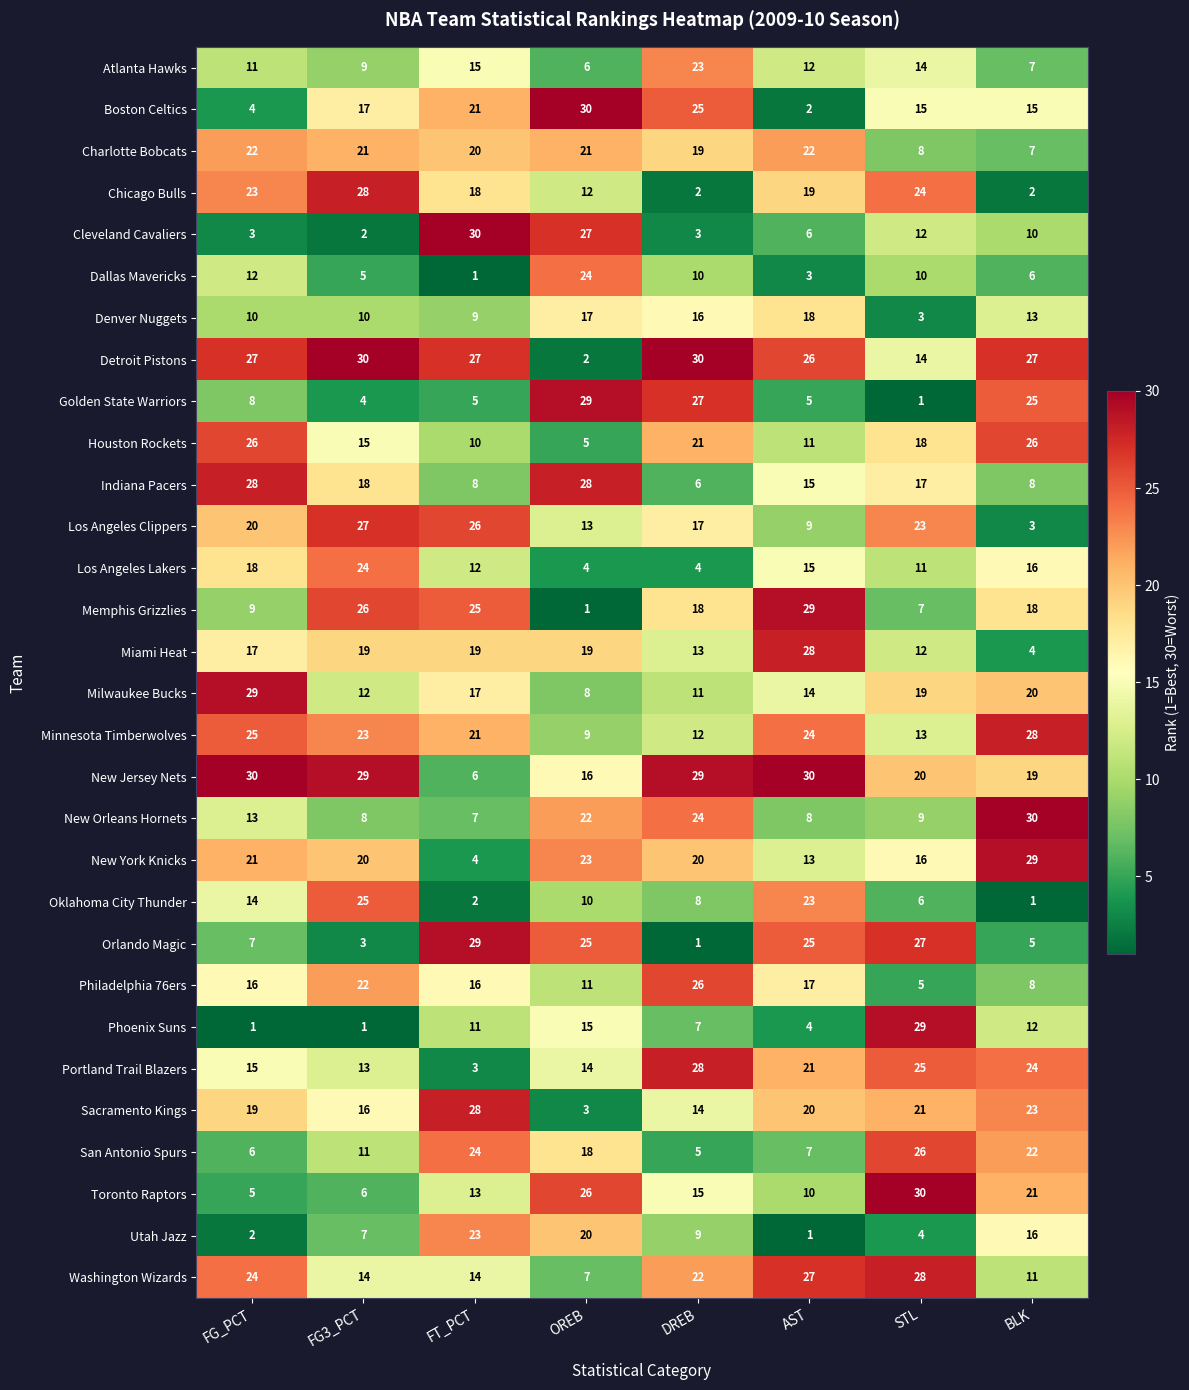

What is the spread (max minus min) of values at FG_PCT?

29